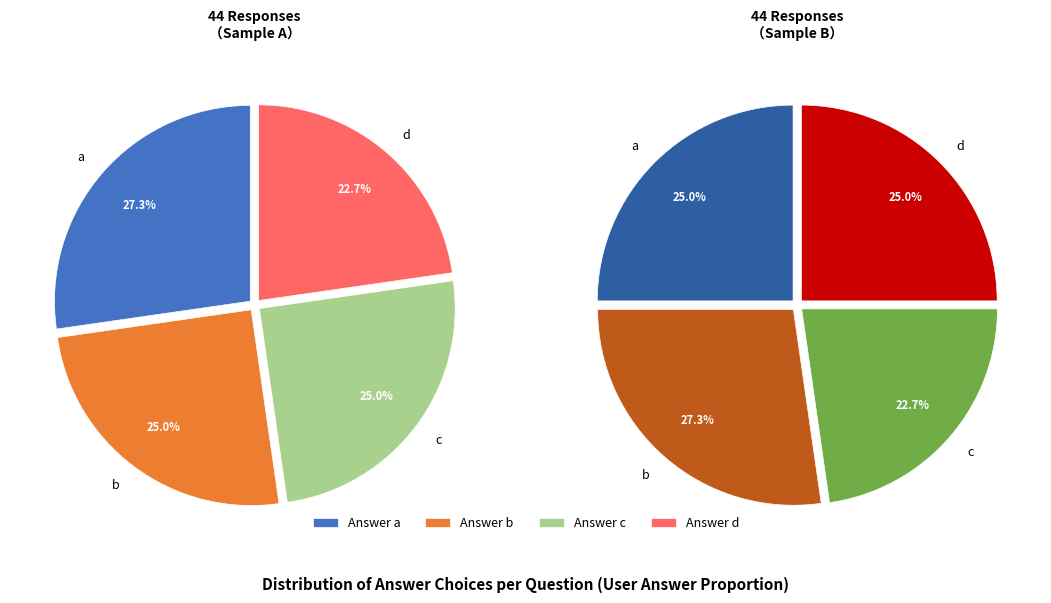

What portion of the pie excludes d?

75.0%